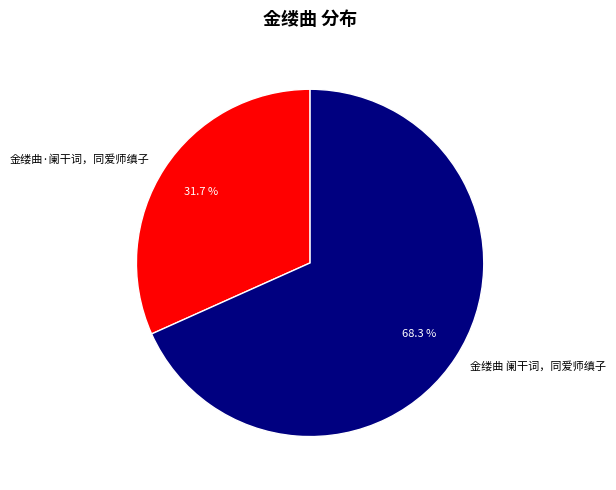

Combined, what portion of the pie is 金缕曲 阑干词，同爱师缜子 and 金缕曲·阑干词，同爱师缜子?

100.0%